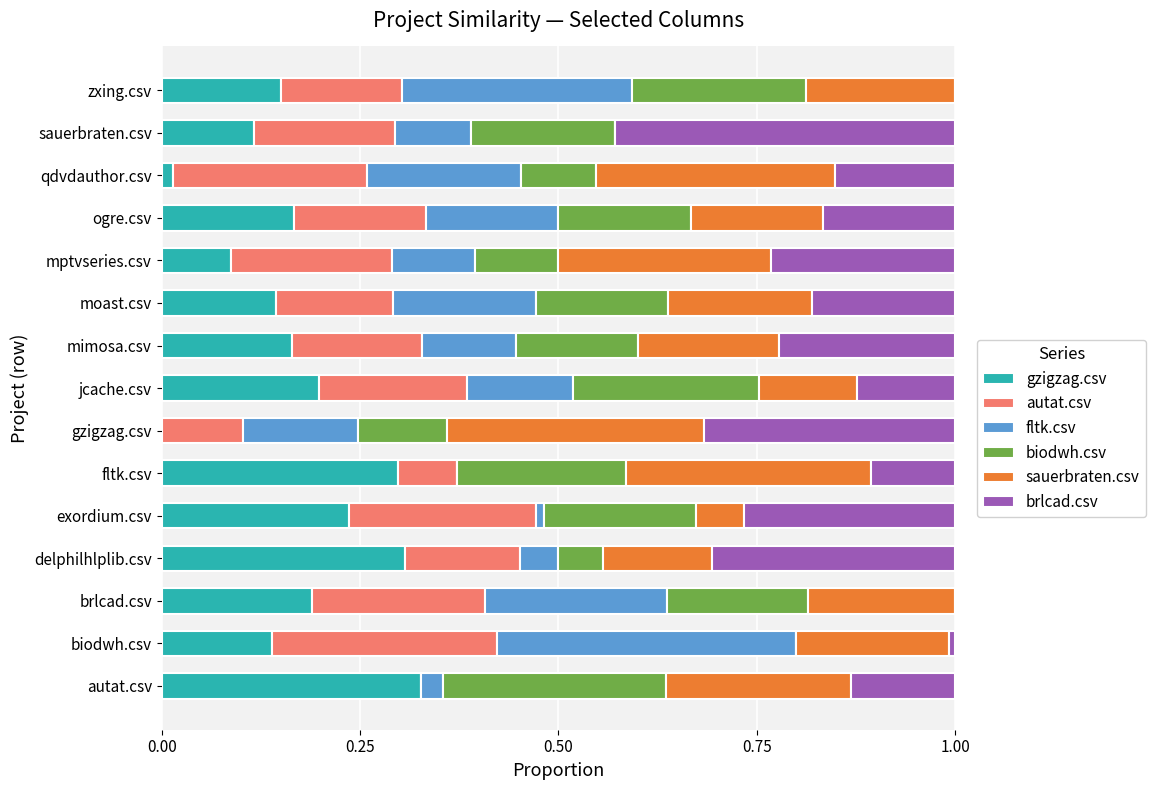

How many series are shown in this chart?

6